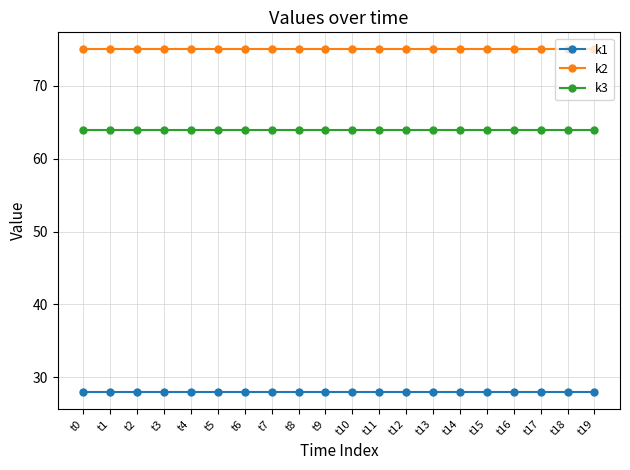

What is the maximum value shown in the chart?

75